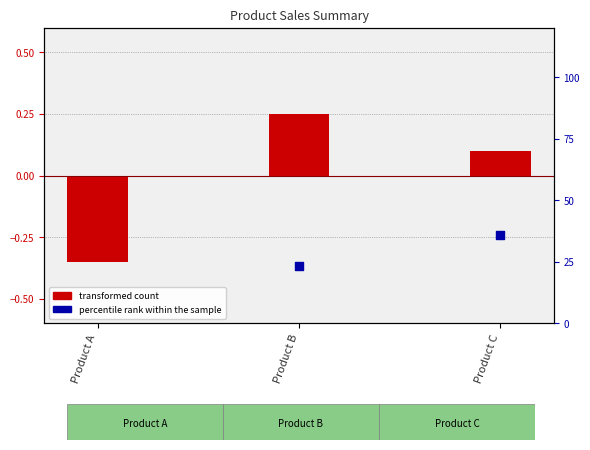

At which category is the sum across all series the highest?

Product B